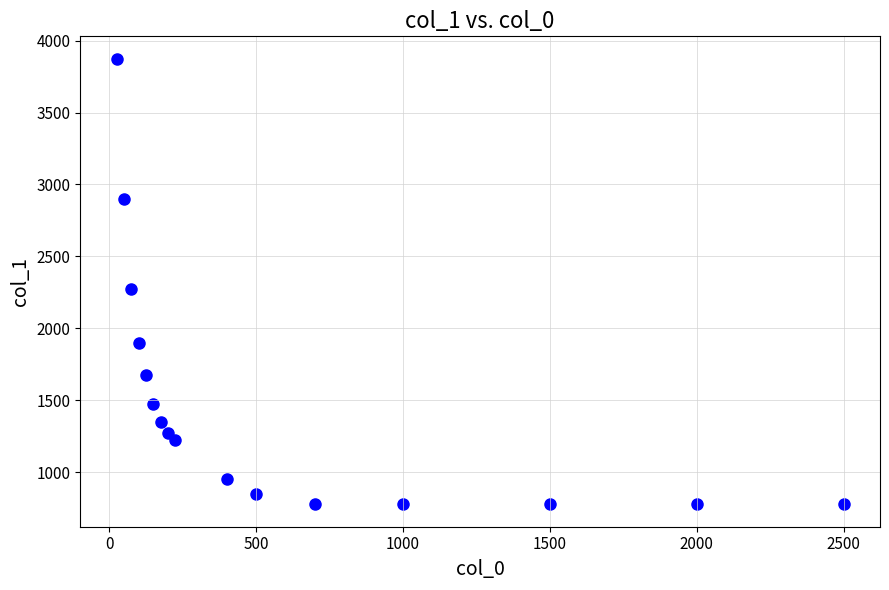

What is the range of Y values (max minus min)?

3100